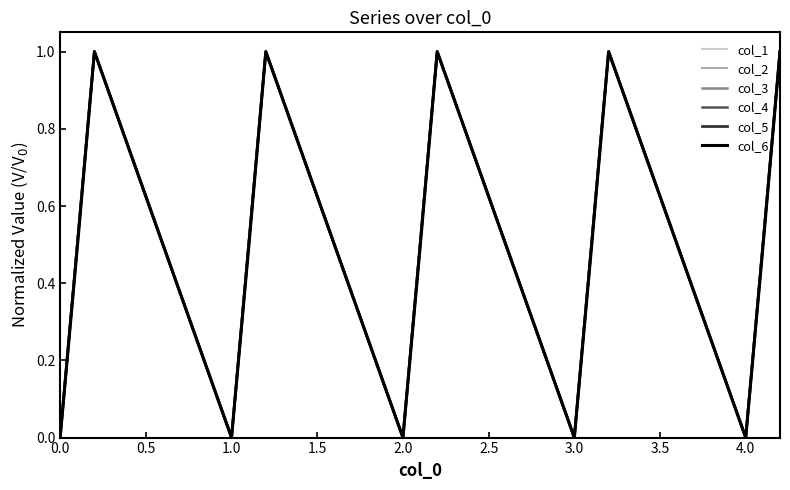

Which series has the largest range (max minus min)?

col_1